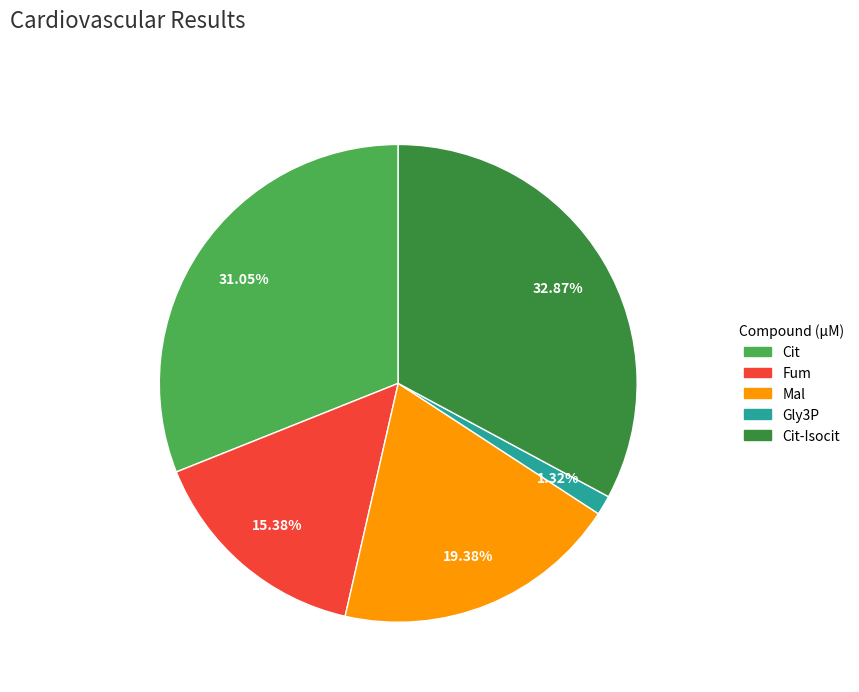

Is it true that Fum is 9% of the pie?

False